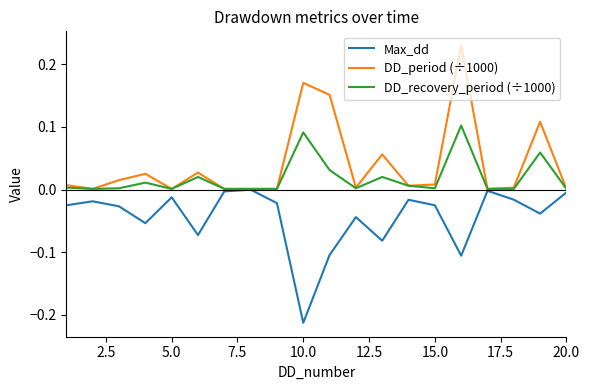

In Max_dd, how many points are lower than both neighbors (excluding endpoints)?

6